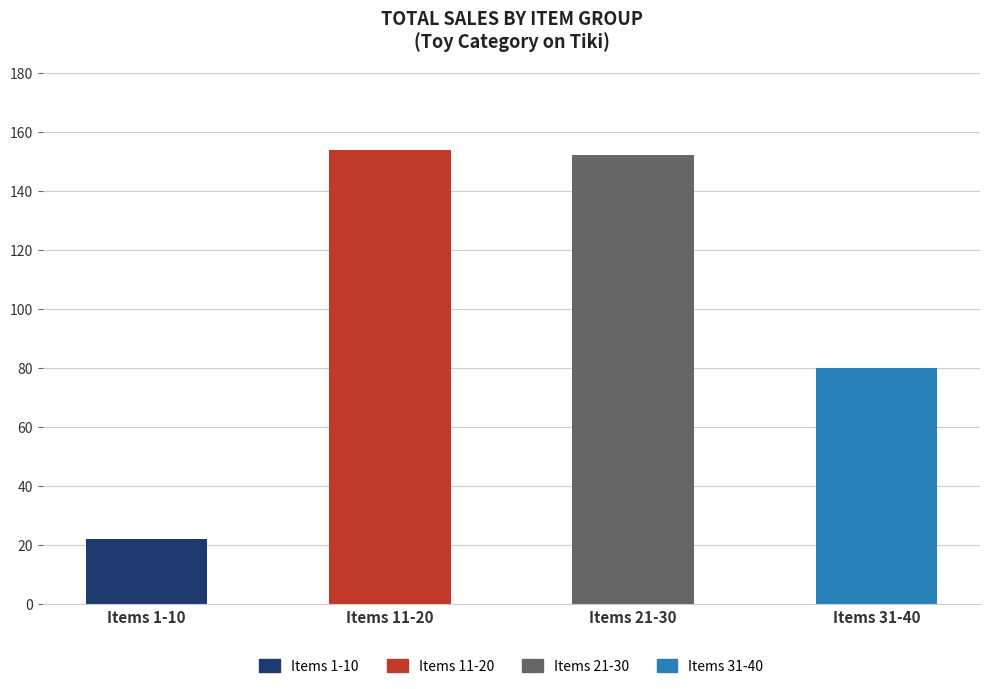

Where is the data nearest to the value 88?

Items 31-40